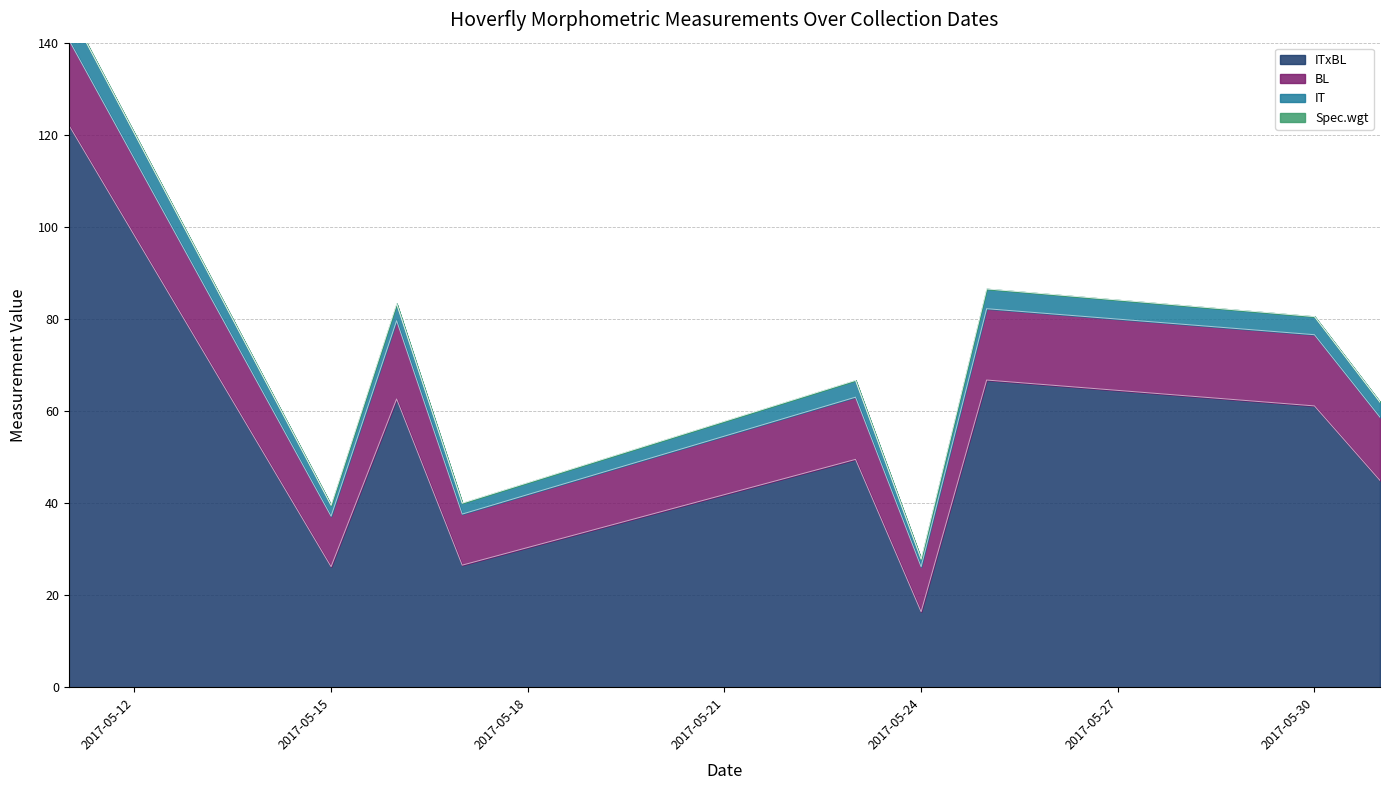

Is it true that ITxBL equals 40.2 at 2017-05-30?

False